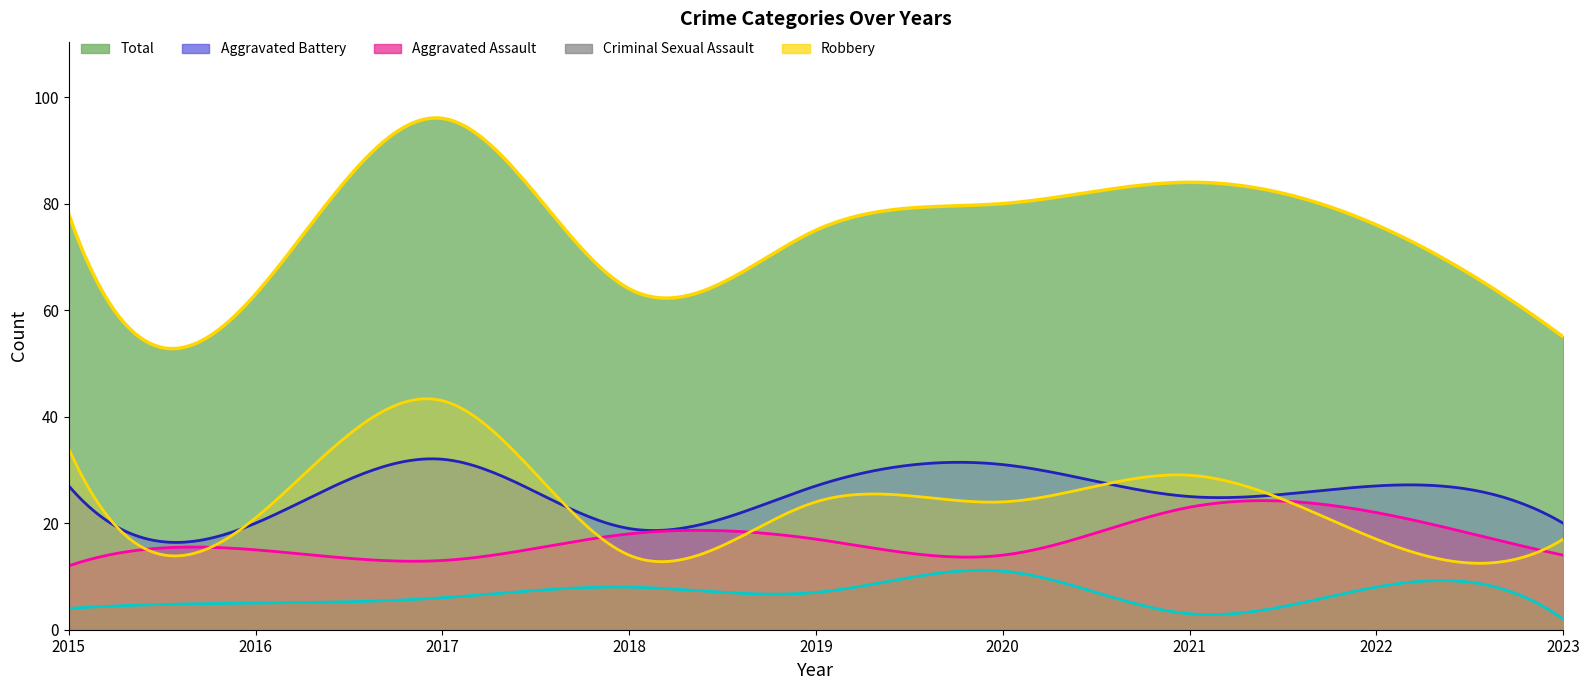

What are all the series names shown in the legend?

Aggravated Assault, Aggravated Battery, Criminal Sexual Assault, Robbery, Total